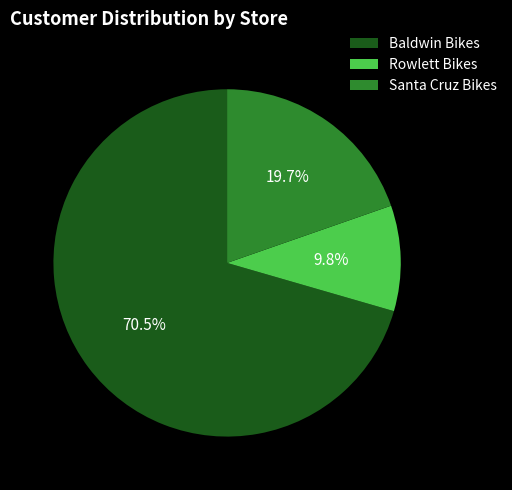

The Rowlett Bikes slice represents 4% of the pie. True or false?

False